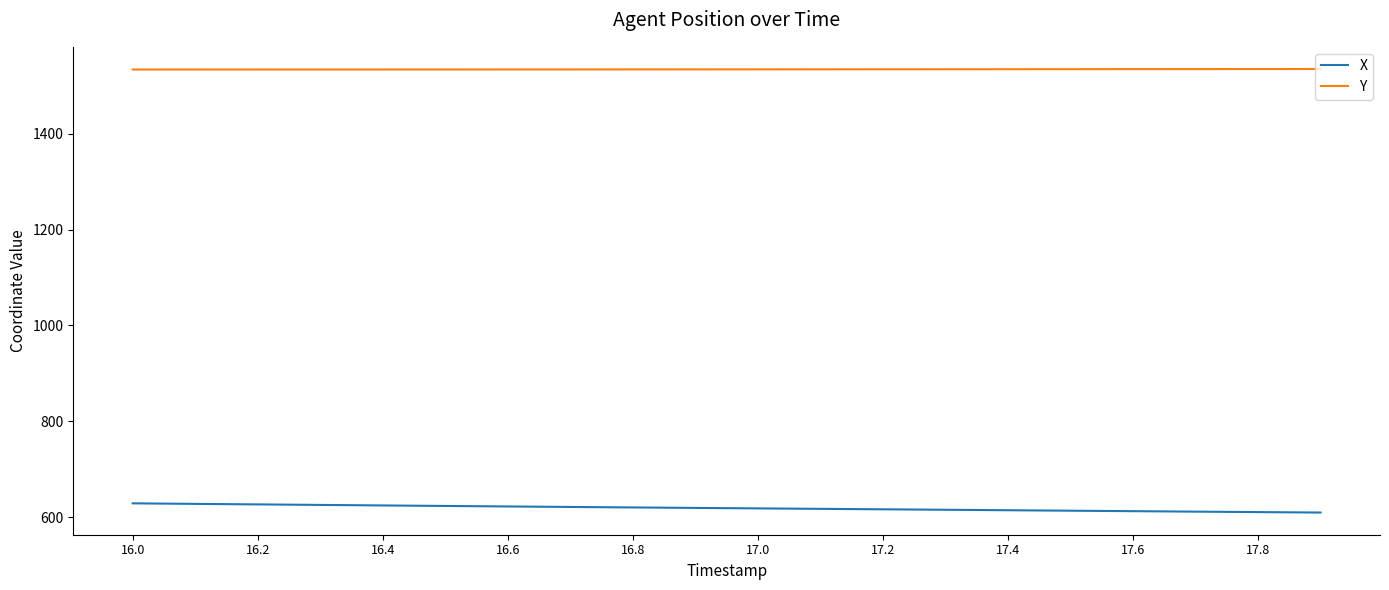

True or false: Y and X intersect in this chart.

False